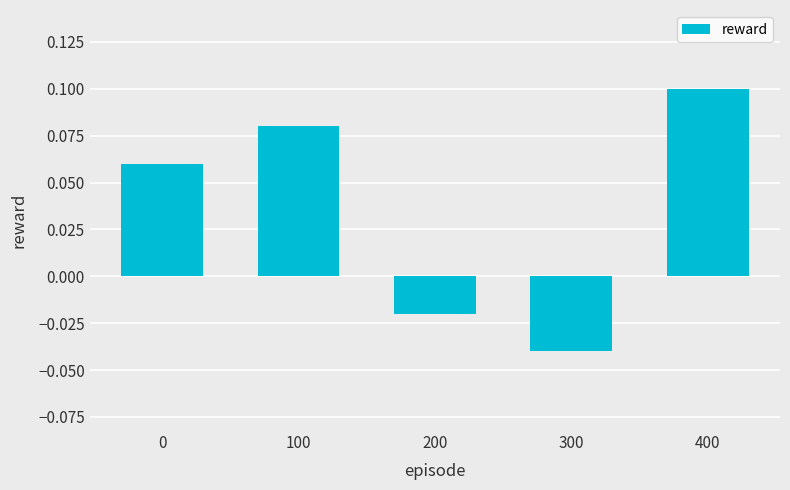

How many negative values are there?

2